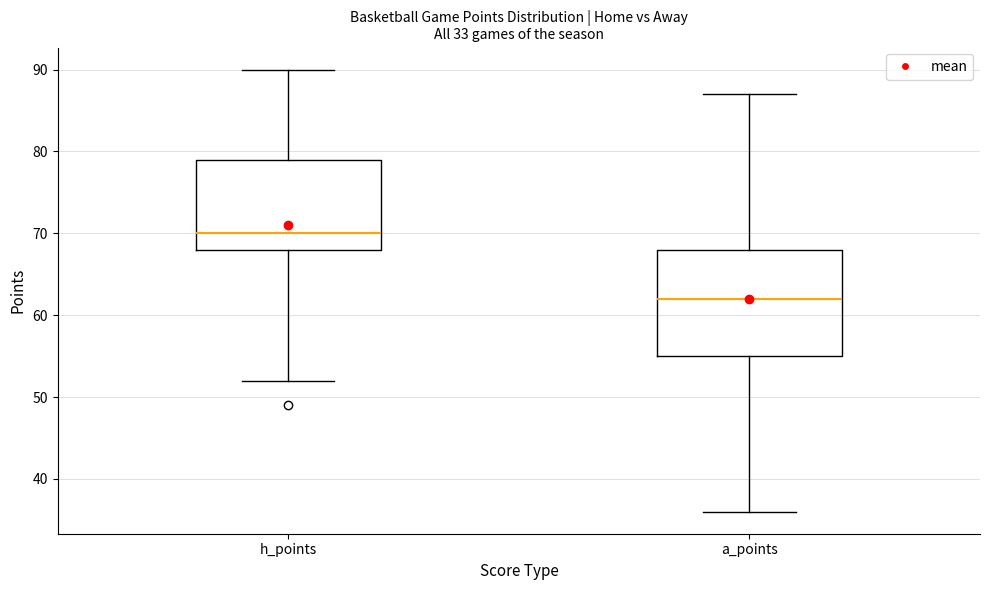

Which box's median line is the highest?

h_points